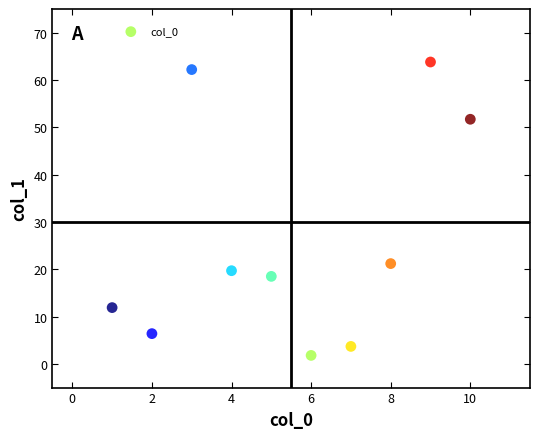

What is the range of Y values (max minus min)?

62.0